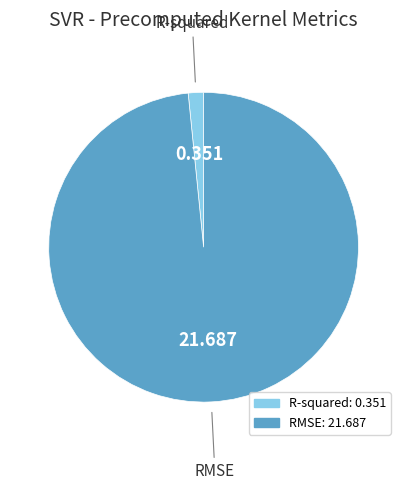

Rank the categories by value from highest to lowest.

RMSE, R-squared